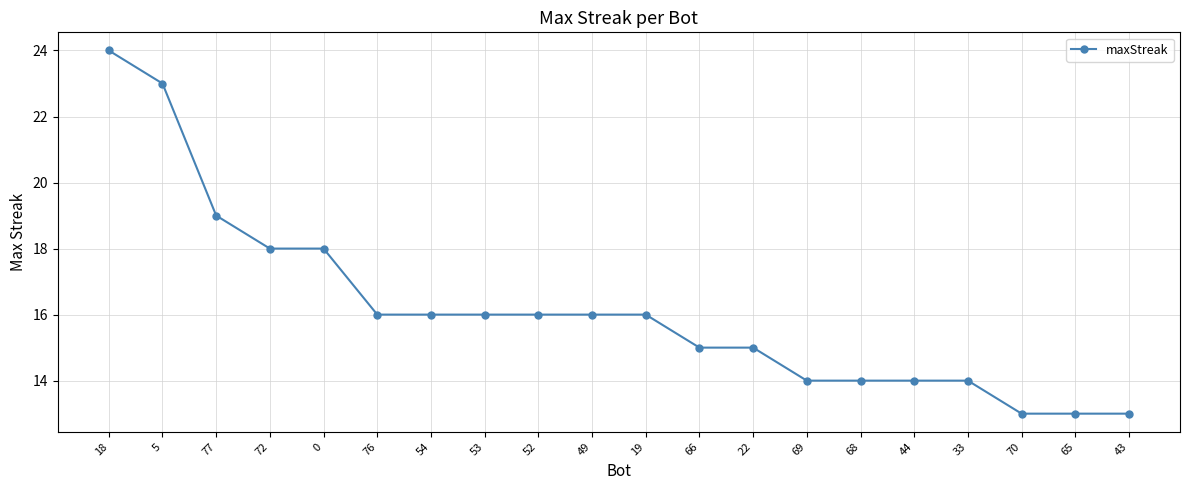

What is the maximum value shown in the chart?

24